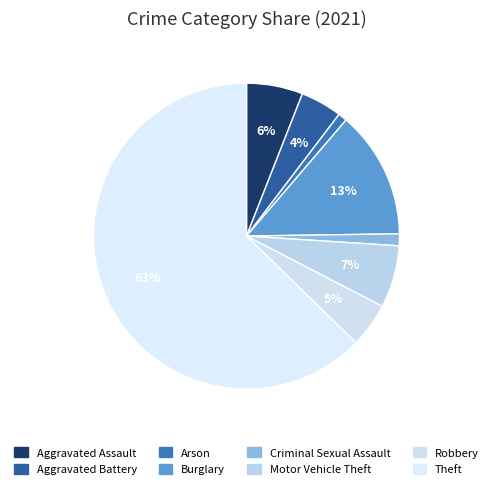

Is there any slice that represents more than half of the pie?

Yes